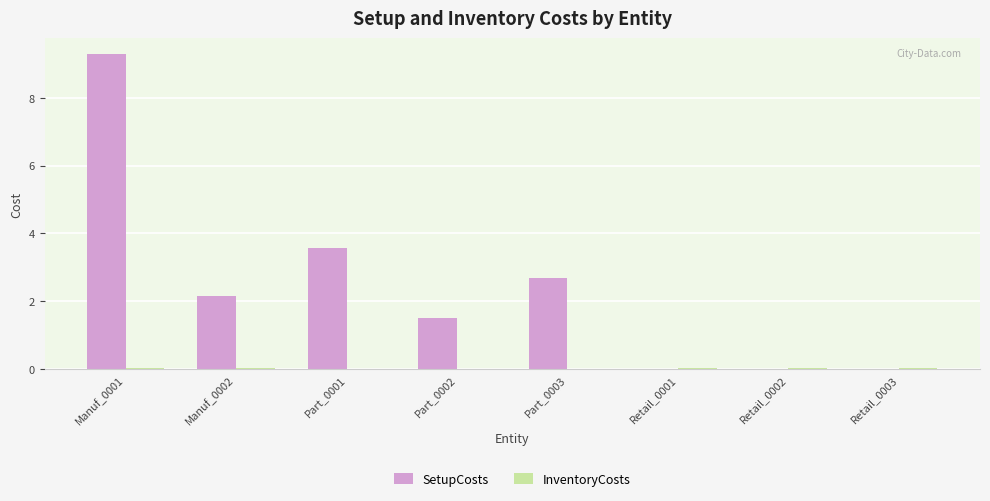

True or false: SetupCosts has a value of 2.2 at Manuf_0002.

True